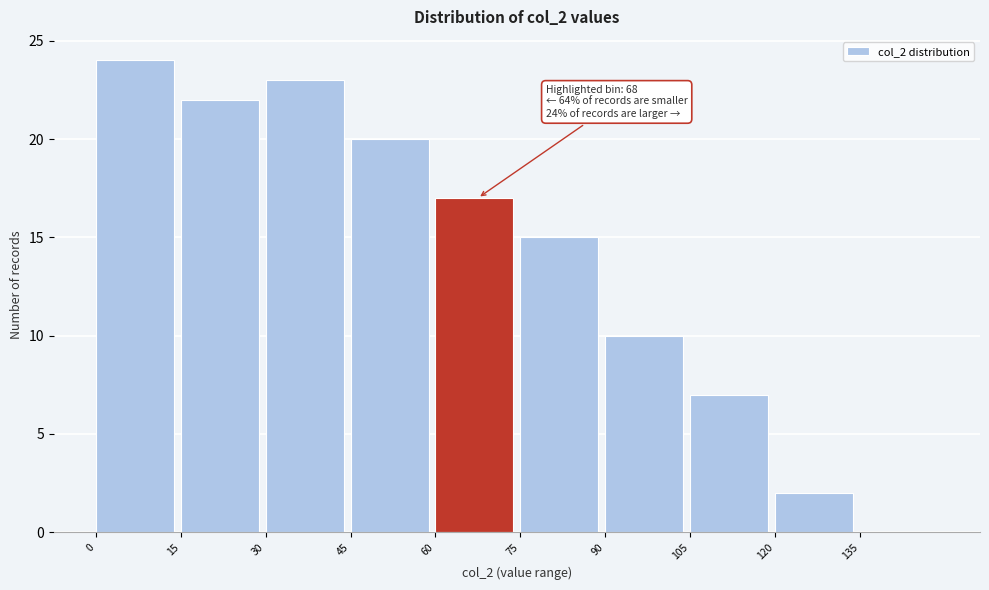

Which range on the x-axis has the tallest bar?

0 to 15